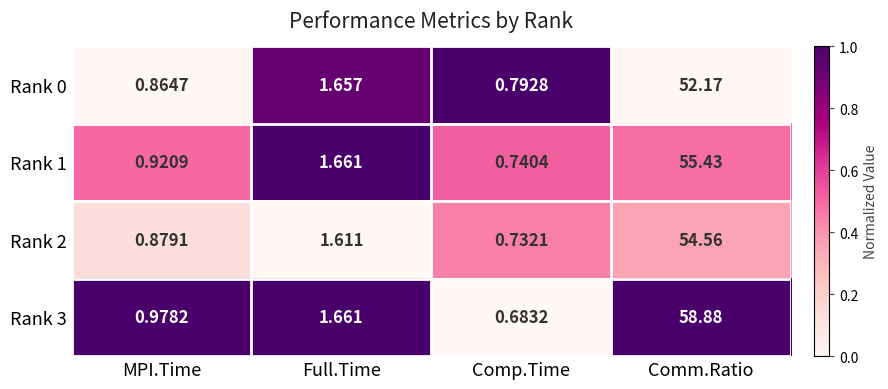

List the series in order of their peak value, lowest first.

Rank 0, Rank 2, Rank 1, Rank 3